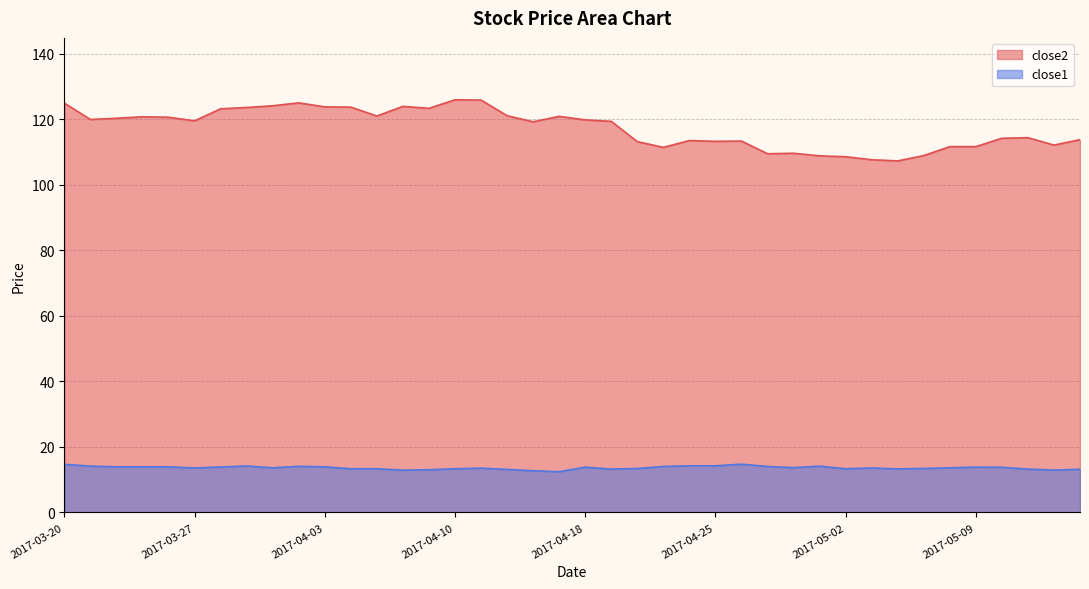

What is the label of the 35th point from the right?

2017-03-27